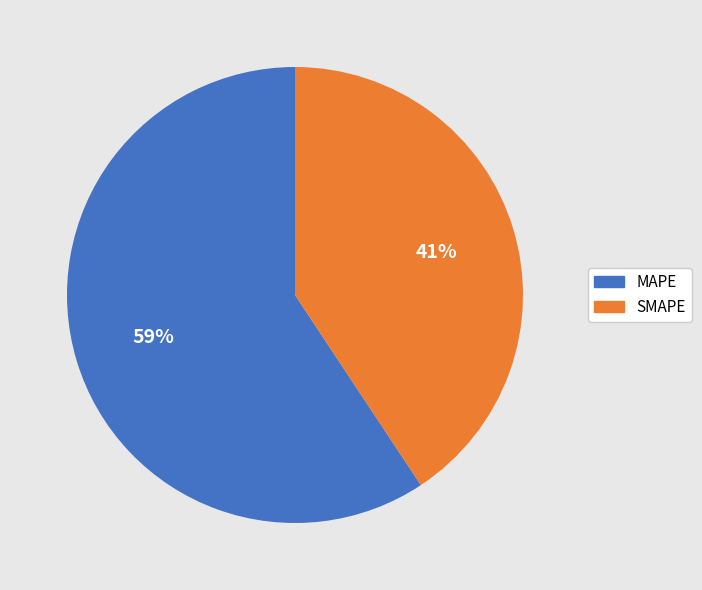

True or false: MAPE accounts for 73% of the total.

False